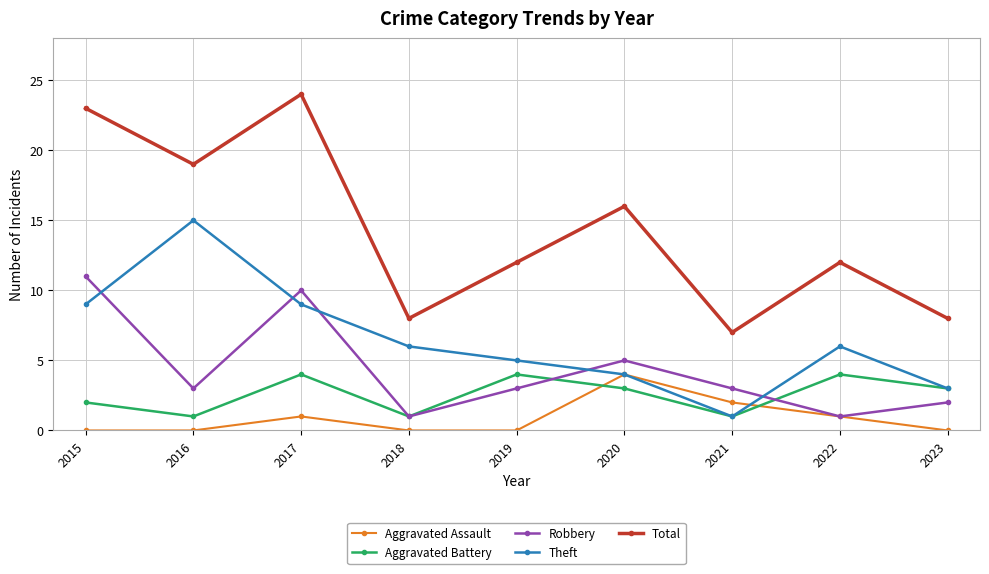

What is the minimum value for Total?

7